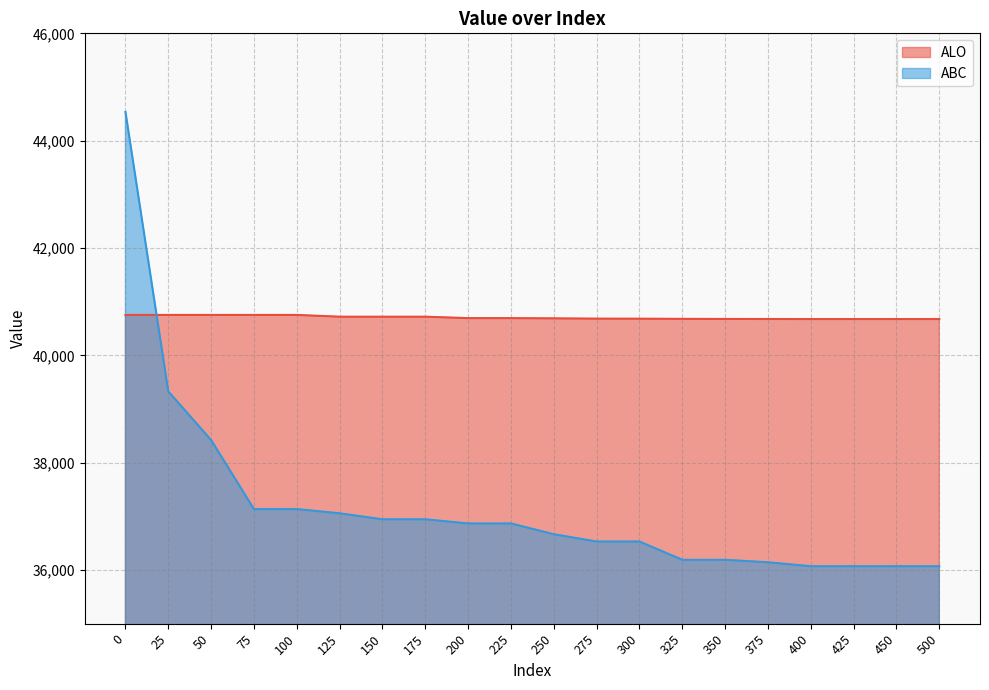

What is the lowest value of the ALO series?

40676.0